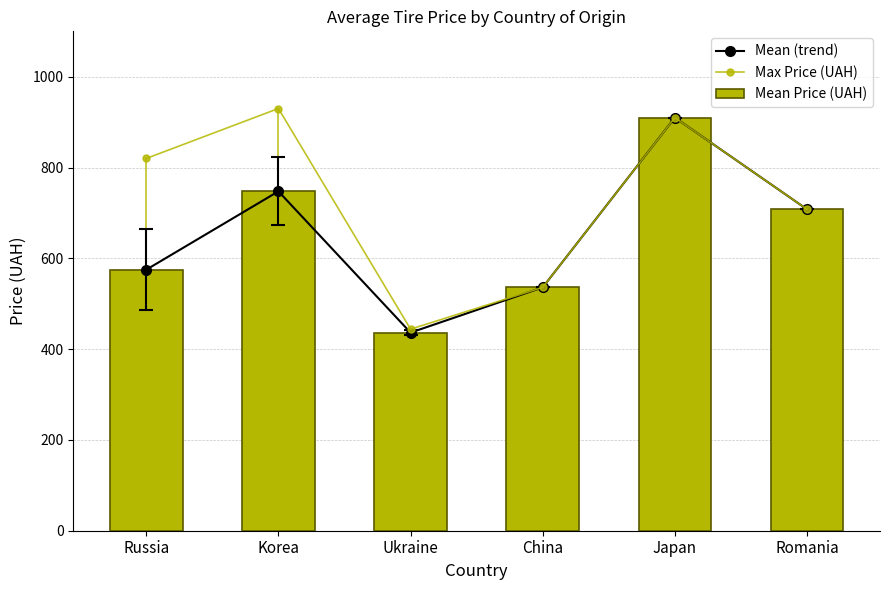

The Mean (trend) series shows 747.6 at Korea. True or false?

True